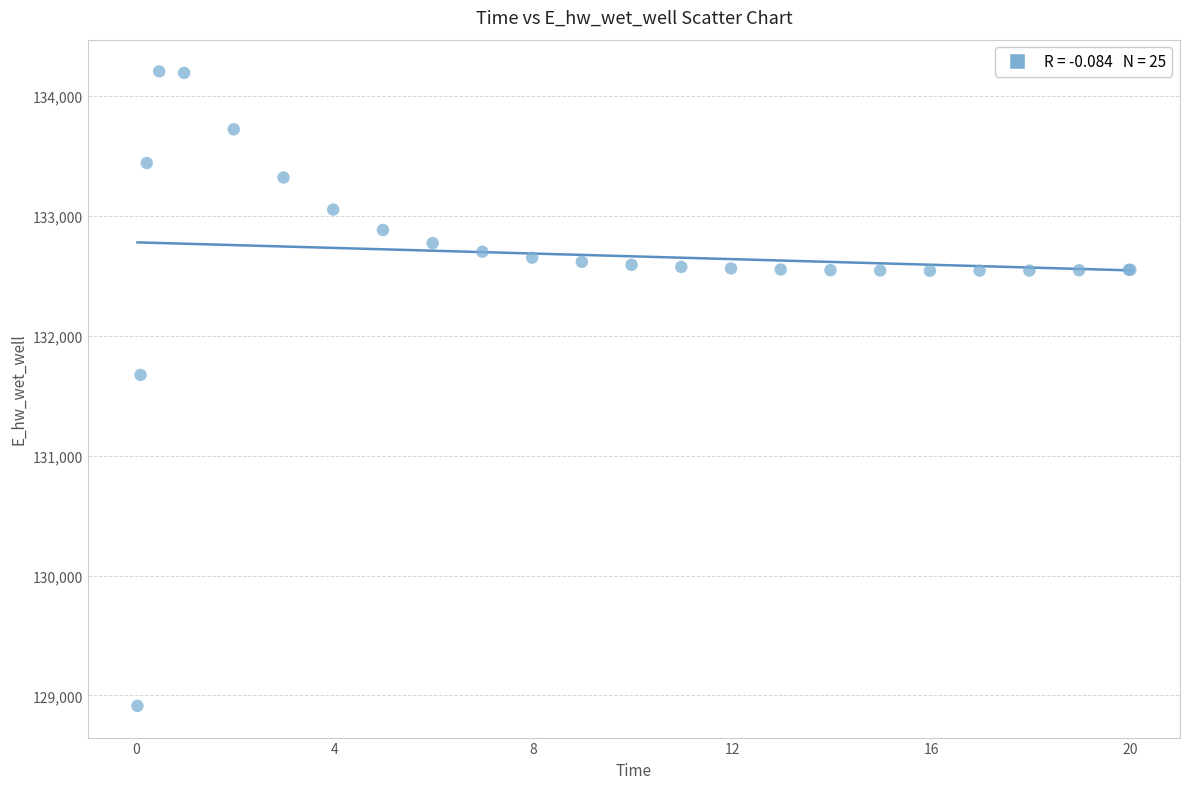

What Y value in the scatter plot is closest to 131559?

131673.2